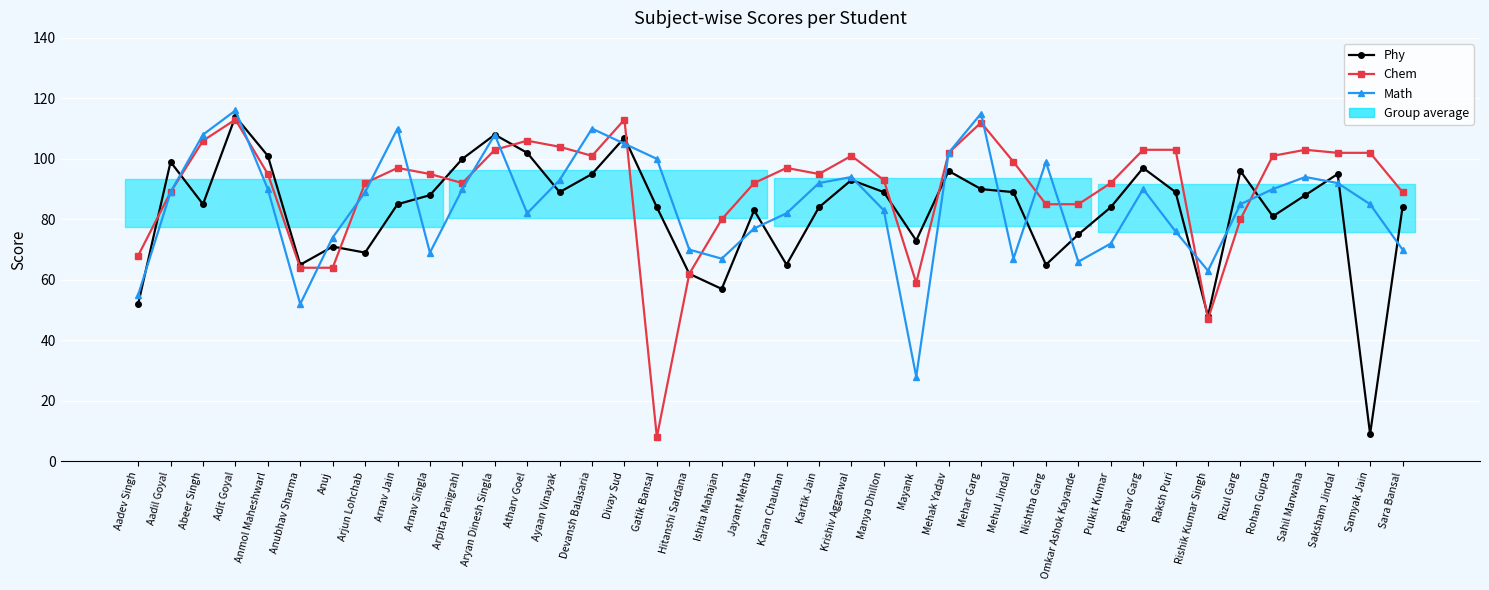

At how many categories does at least one series exceed 69?

37